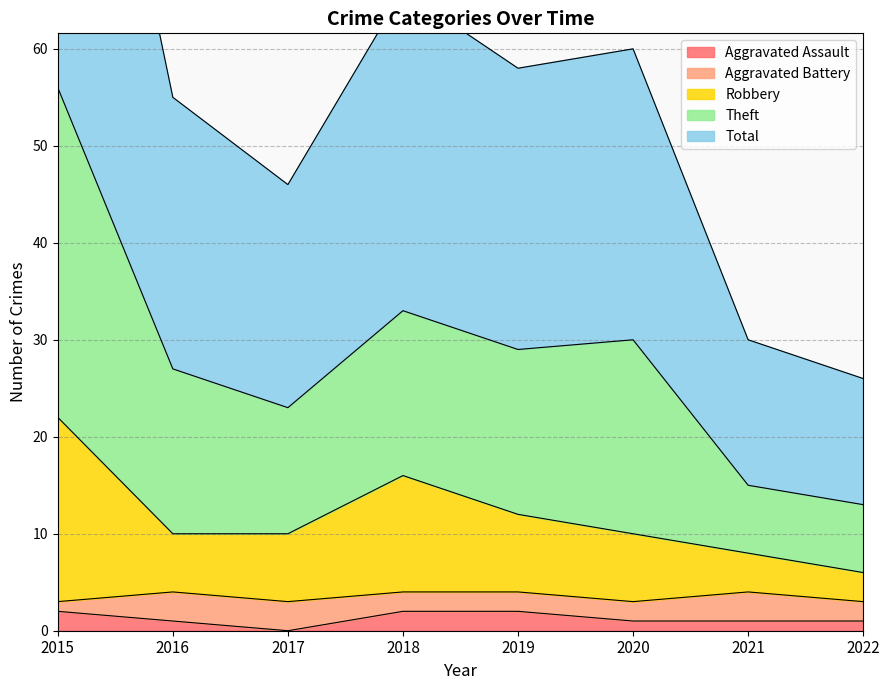

What is the greatest value displayed?

112